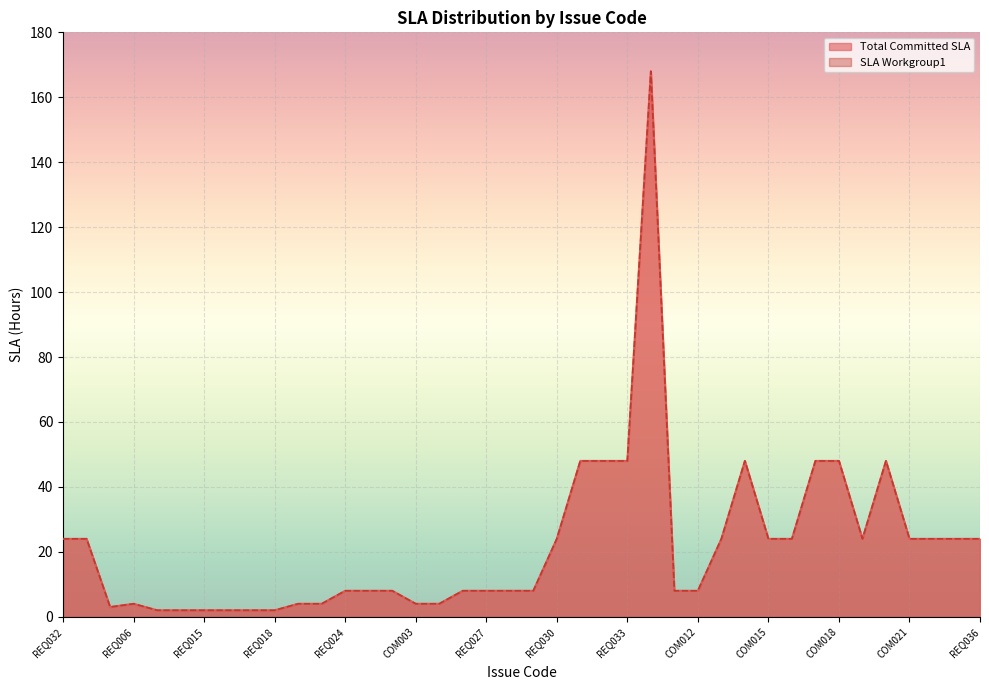

What is the label of the 36th point from the right?

REQ013